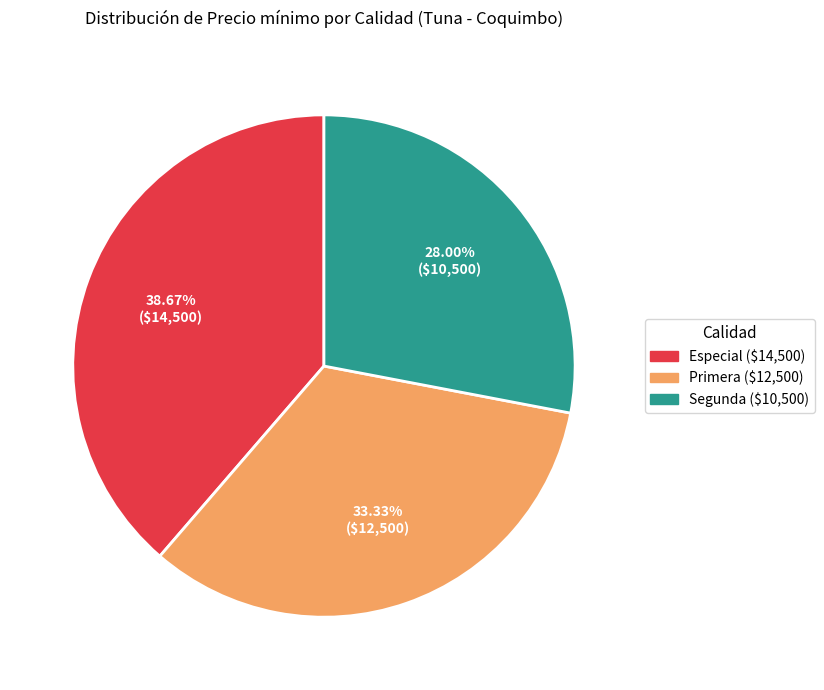

Which category has the biggest portion of the pie?

Especial